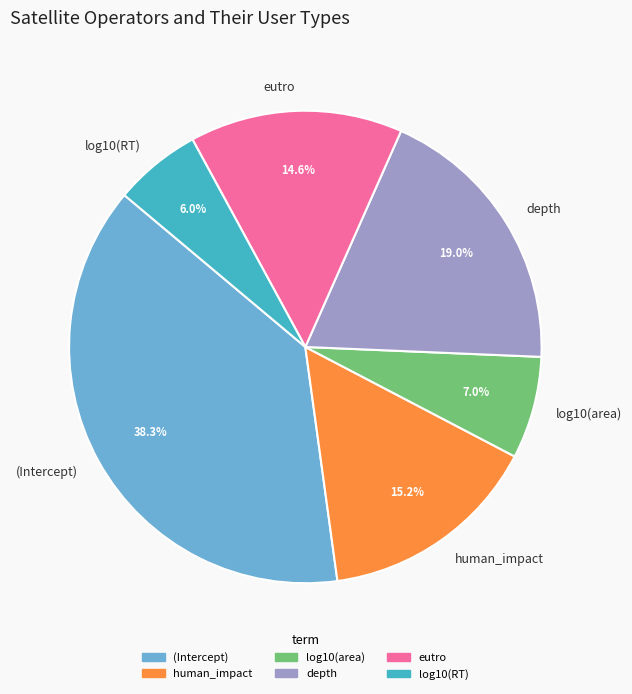

To the nearest percent, what is the combined percentage of human_impact and depth?

34%